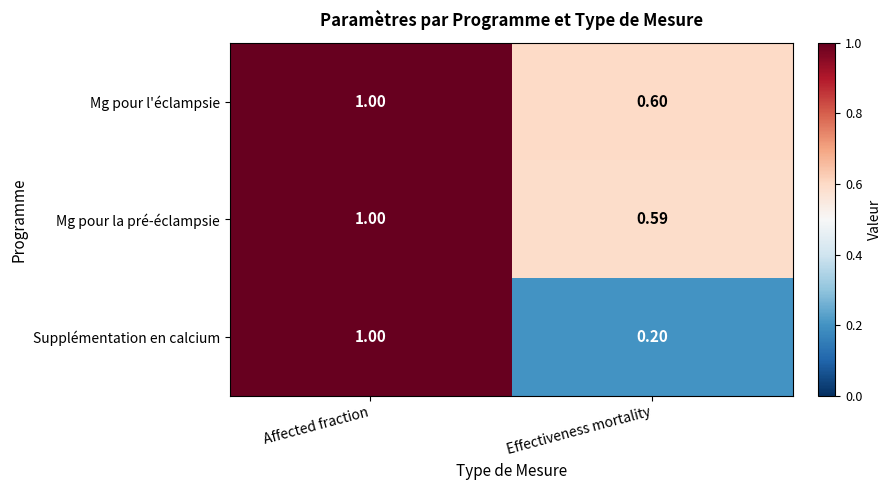

At Effectiveness mortality, list the series in order from smallest to largest.

Supplémentation en calcium, Mg pour la pré-éclampsie, Mg pour l'éclampsie